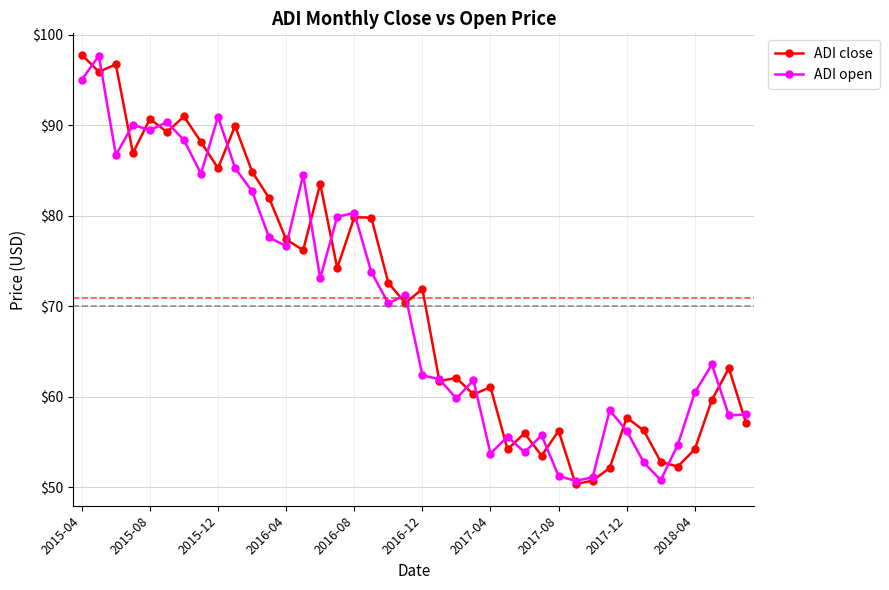

What is the value of the ADI open point at the 34th from the left?

52.8